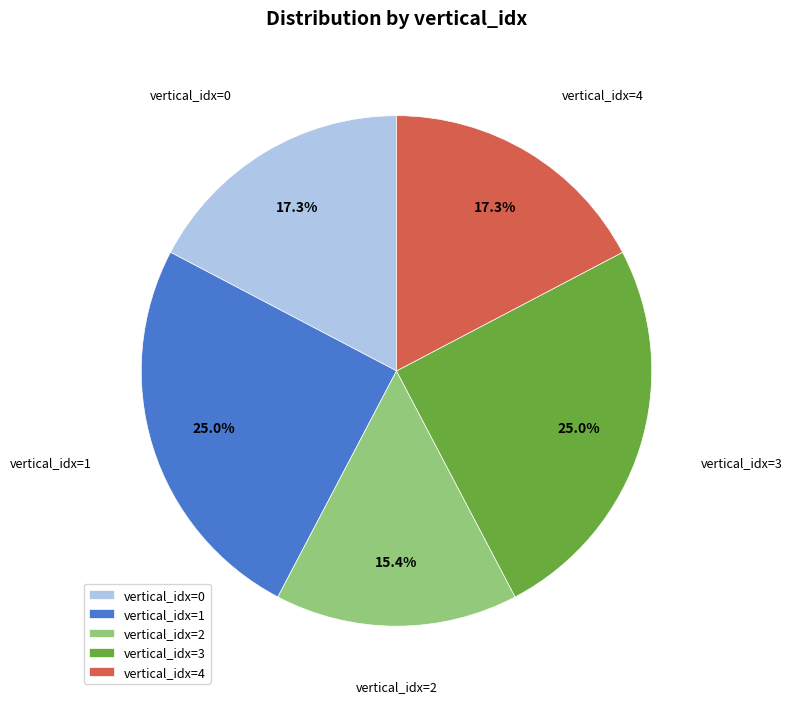

Do vertical_idx=3 and vertical_idx=0 together represent more than half of the pie?

No